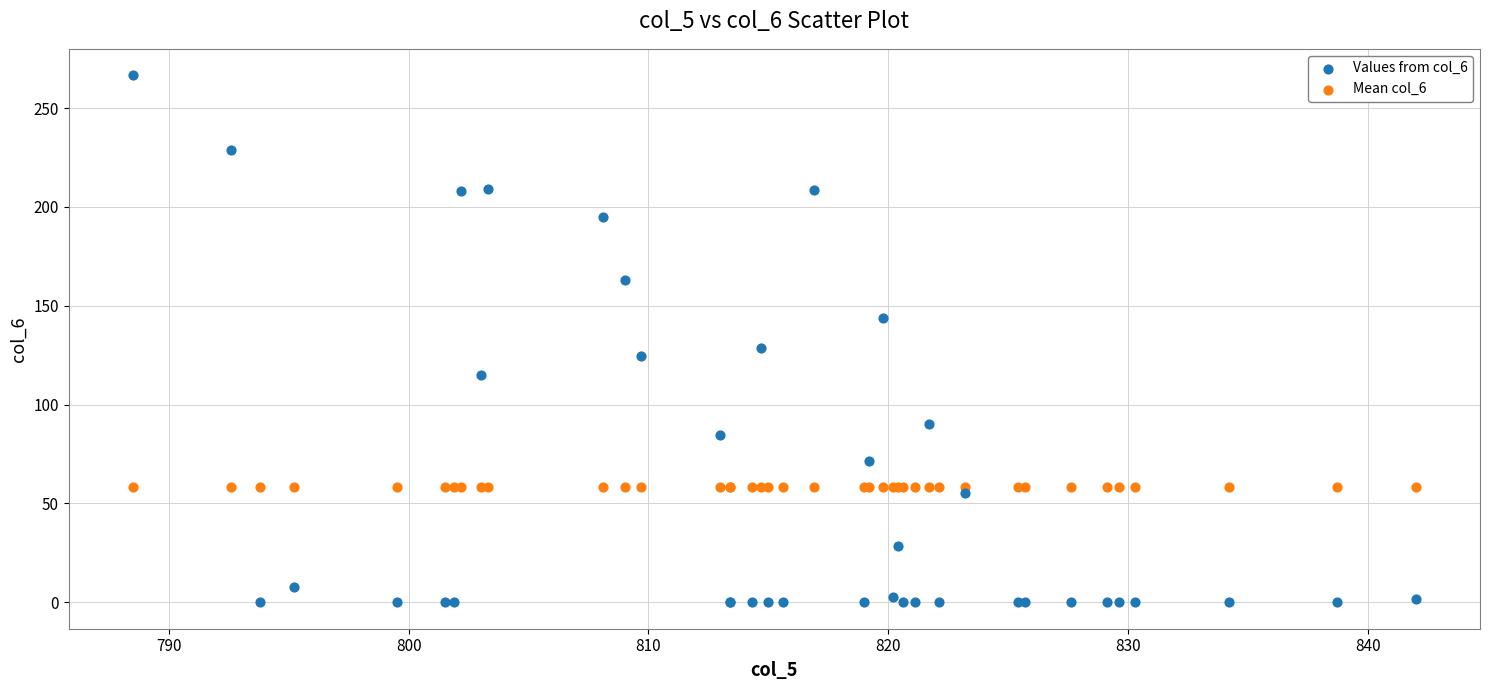

Across all series, what Y value is closest to 133?

128.6